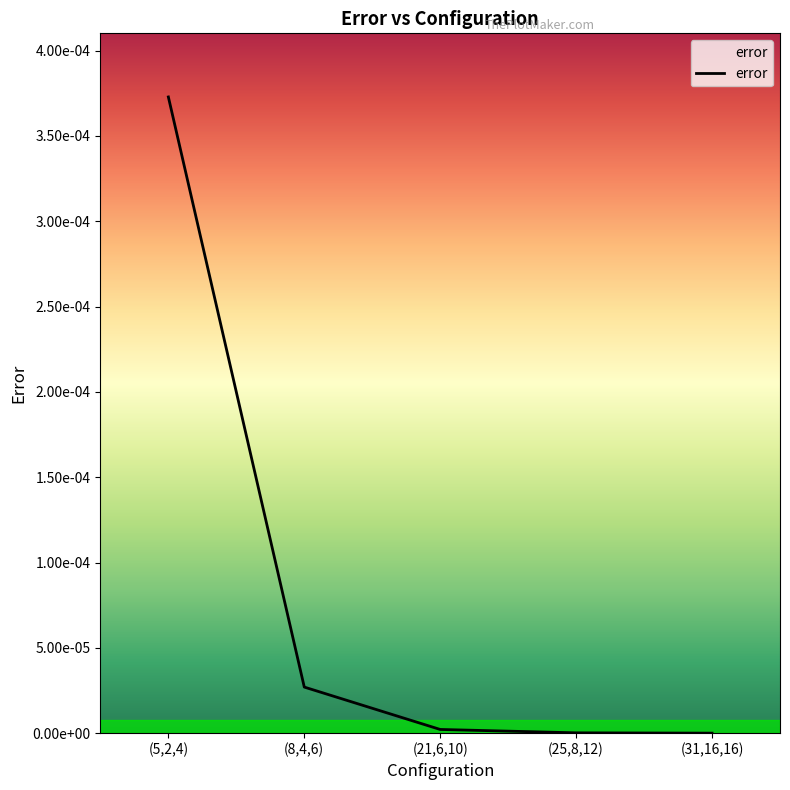

True or false: the data shows 0.0 at (21,6,10).

True